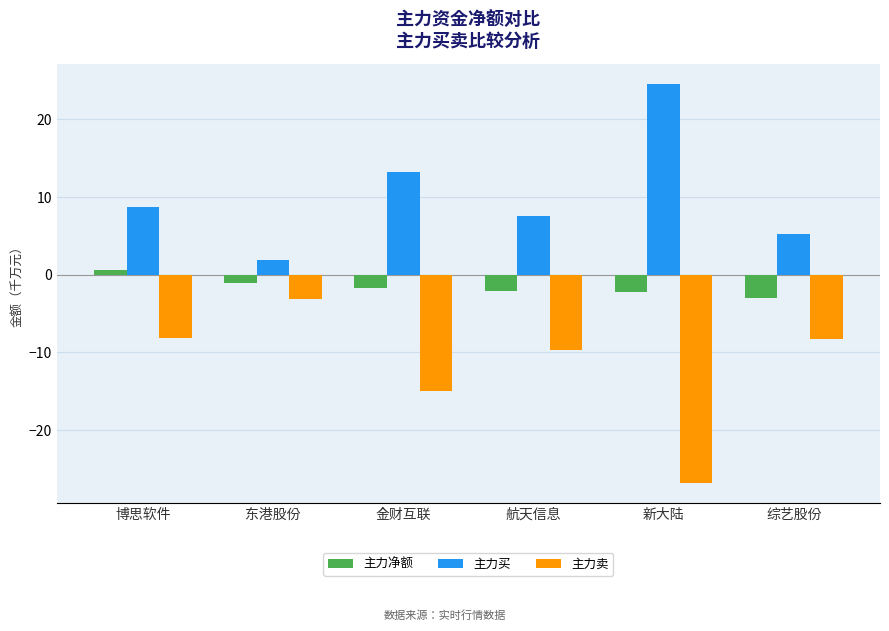

Which series has the widest spread of values?

主力卖